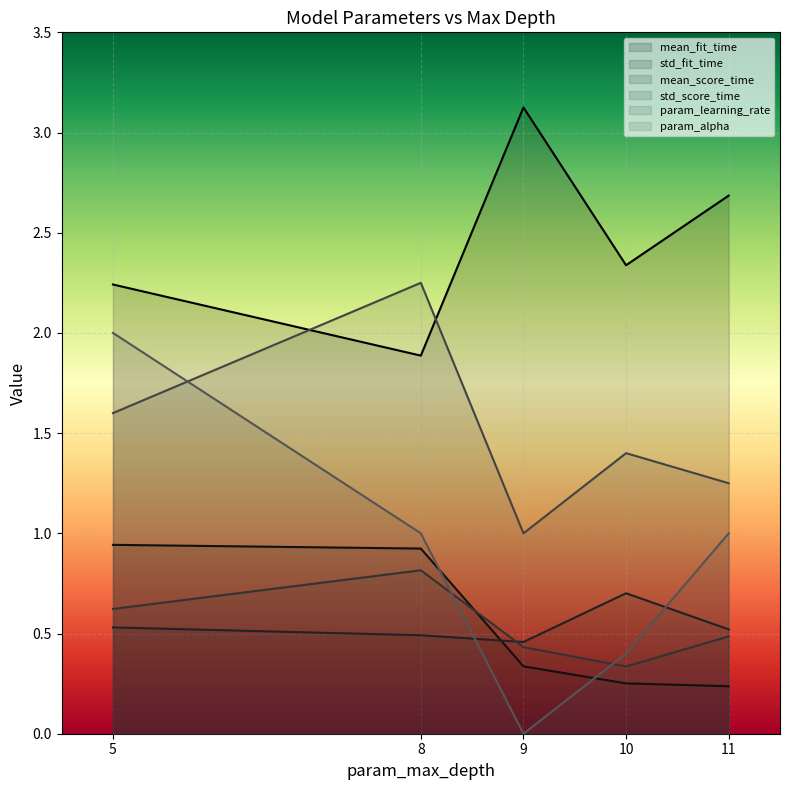

The param_learning_rate series shows 0.8 at 10. True or false?

False